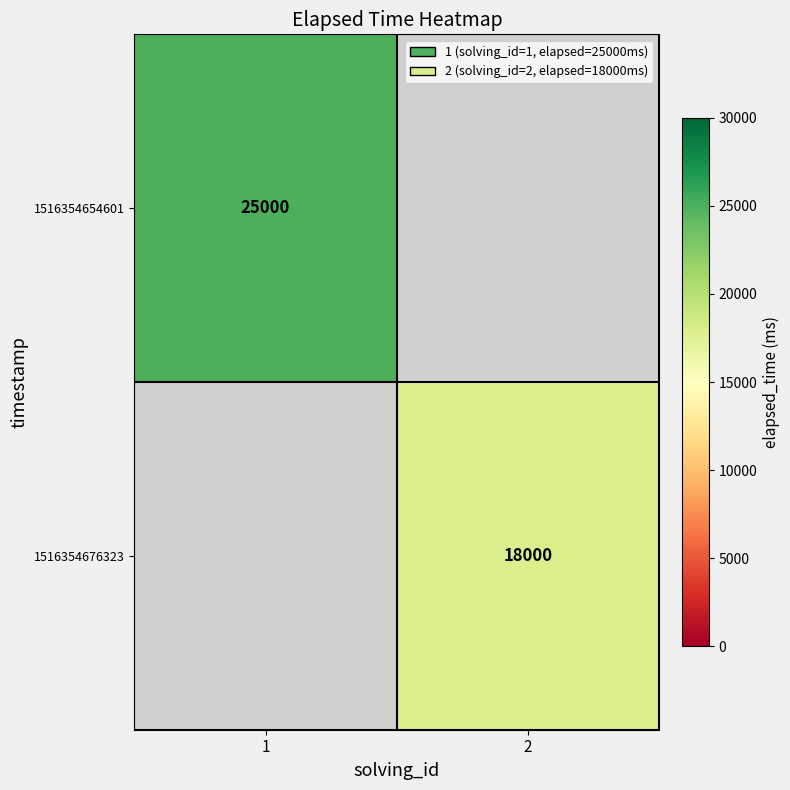

At how many categories does at least one series exceed 21118?

1